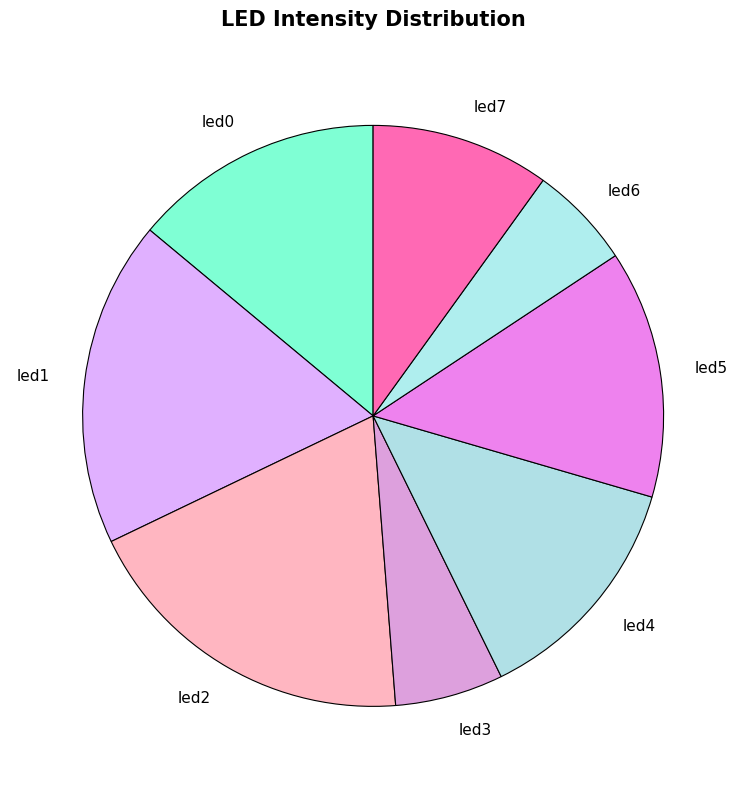

Do led6 and led0 together represent more than half of the pie?

No